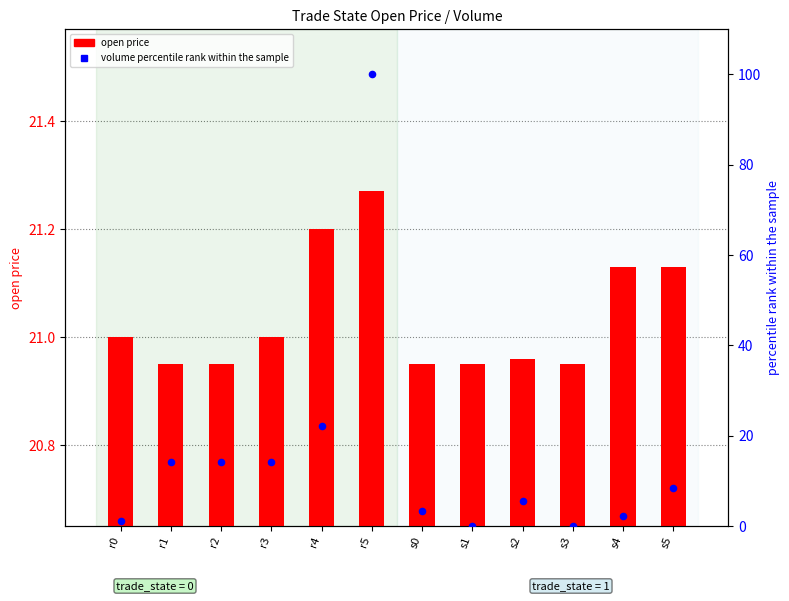

Is the value of open price at s3 greater than the value of volume (percentile) at r2?

Yes